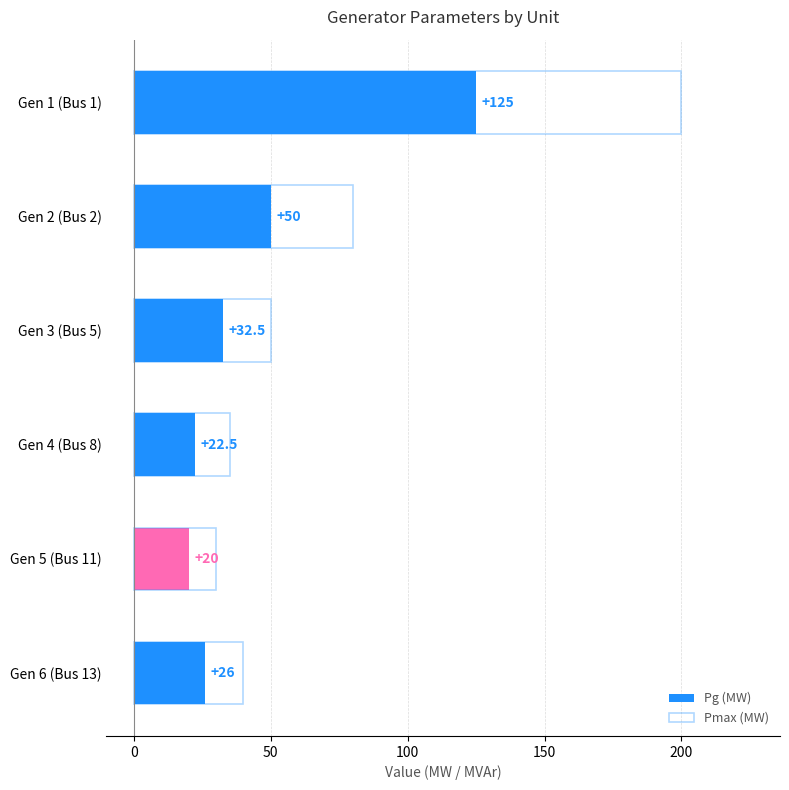

Reading right to left, extract all data points from this chart.

Pg (MW): 26.0	20.0	22.5	32.5	50.0	125.0
Pmax (MW): 40.0	30.0	35.0	50.0	80.0	200.0